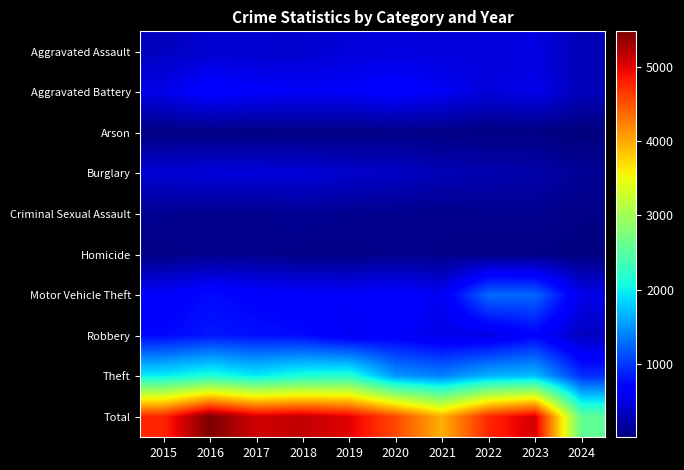

At 2024, list the series in order from smallest to largest.

Arson, Homicide, Criminal Sexual Assault, Burglary, Aggravated Assault, Aggravated Battery, Robbery, Motor Vehicle Theft, Theft, Total